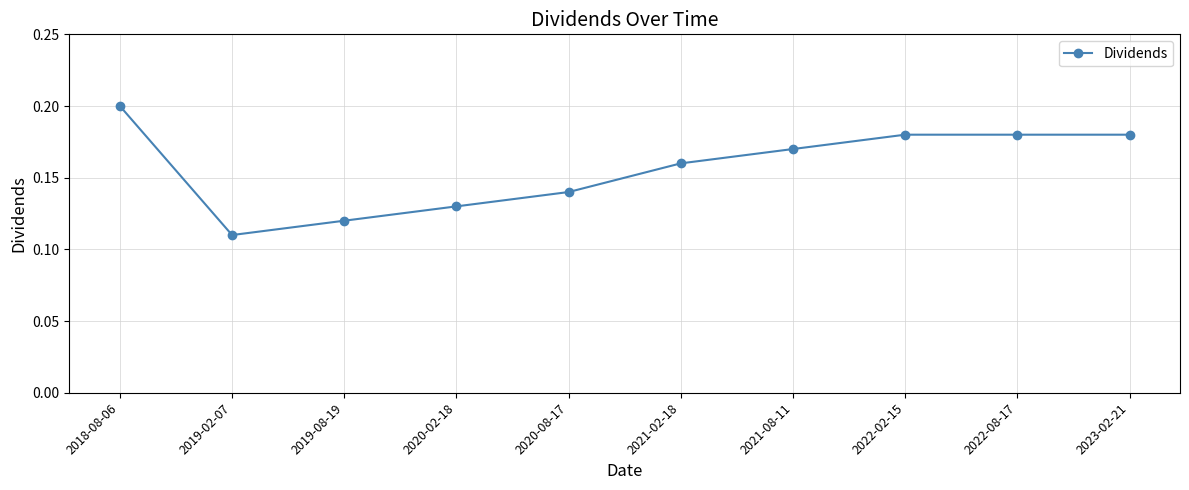

True or false: there are more than 1 points higher than both neighbors.

False